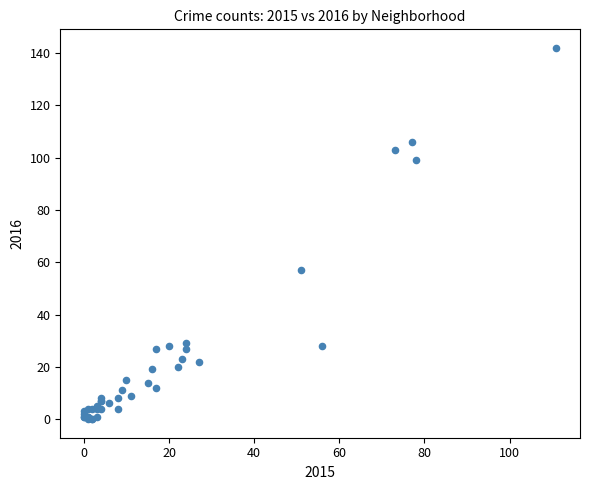

What Y value in the scatter plot is closest to 71?

57